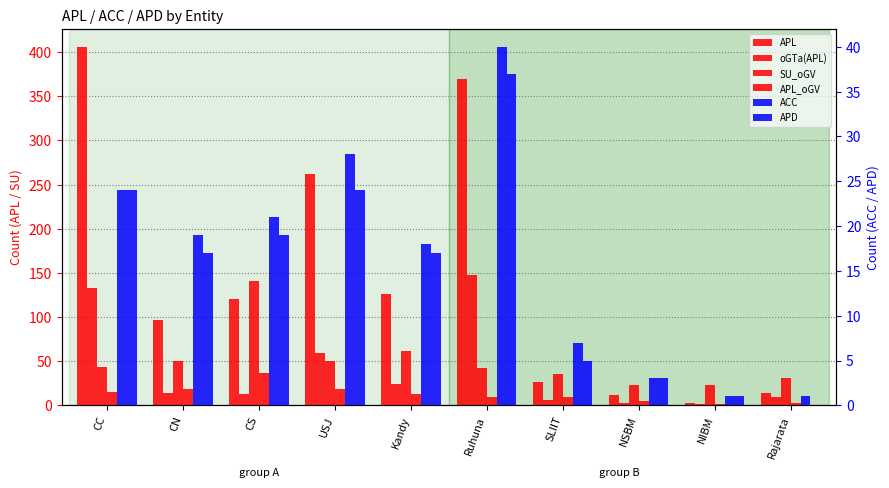

At which category does the chart reach its peak across all series?

CC